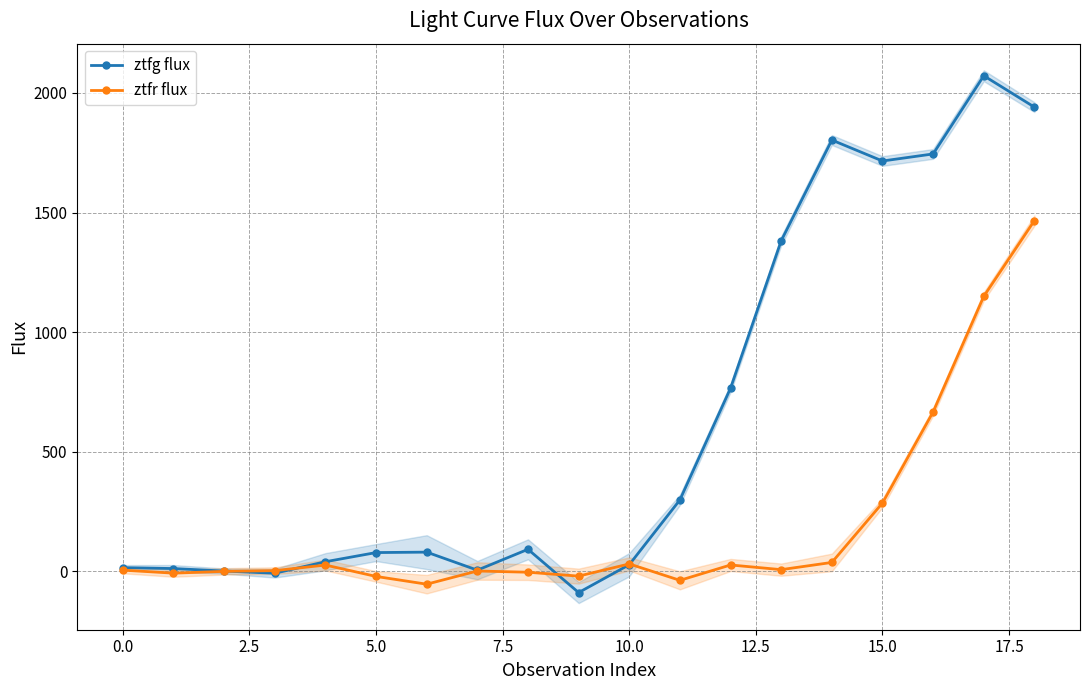

How many positive values does the ztfr flux series have?

13